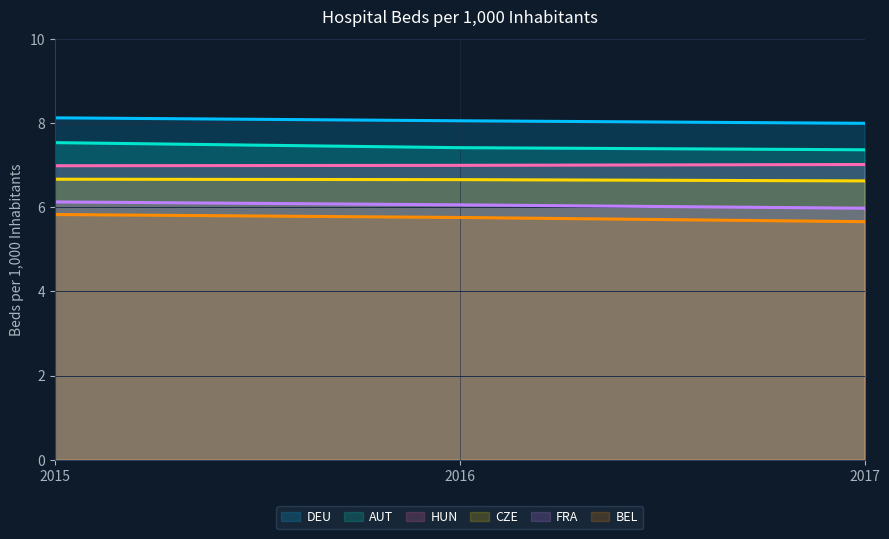

Rank the categories by FRA value from highest to lowest.

2015, 2016, 2017